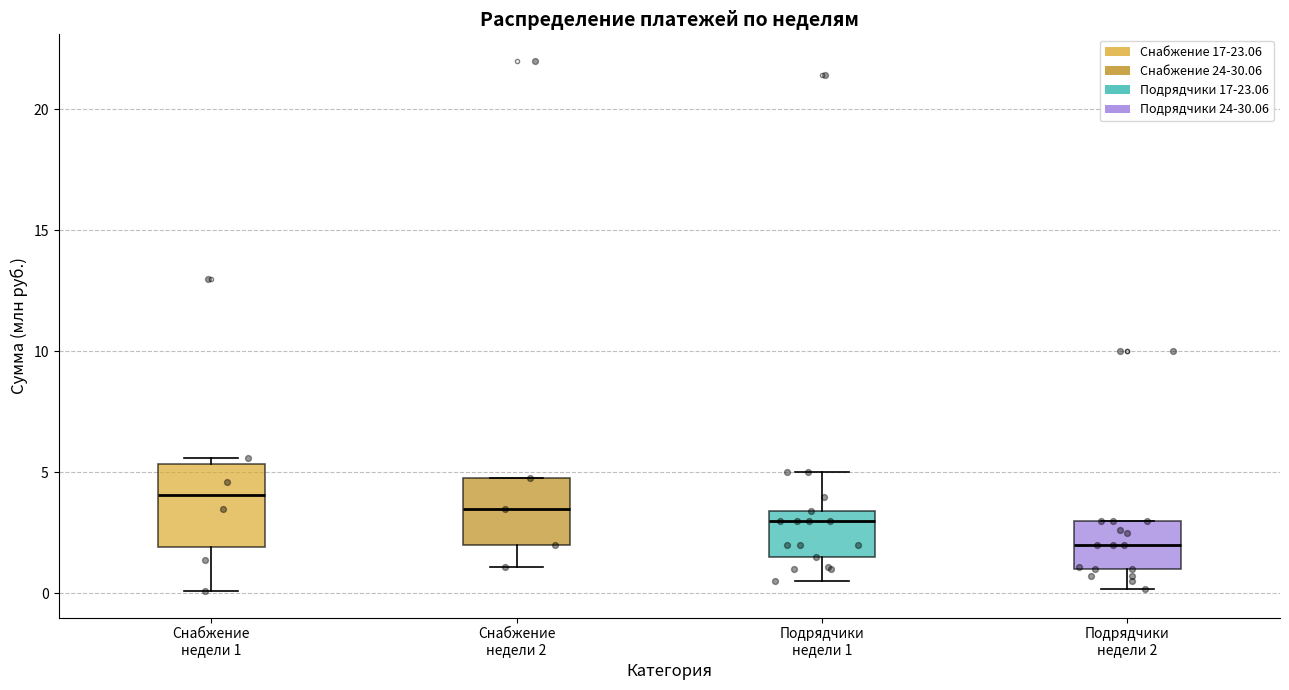

Which box's median line is the lowest?

Подрядчики недели 2